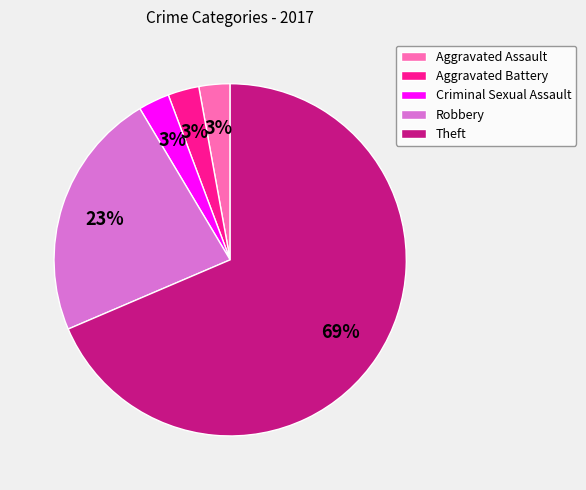

Is there any slice that represents more than half of the pie?

Yes